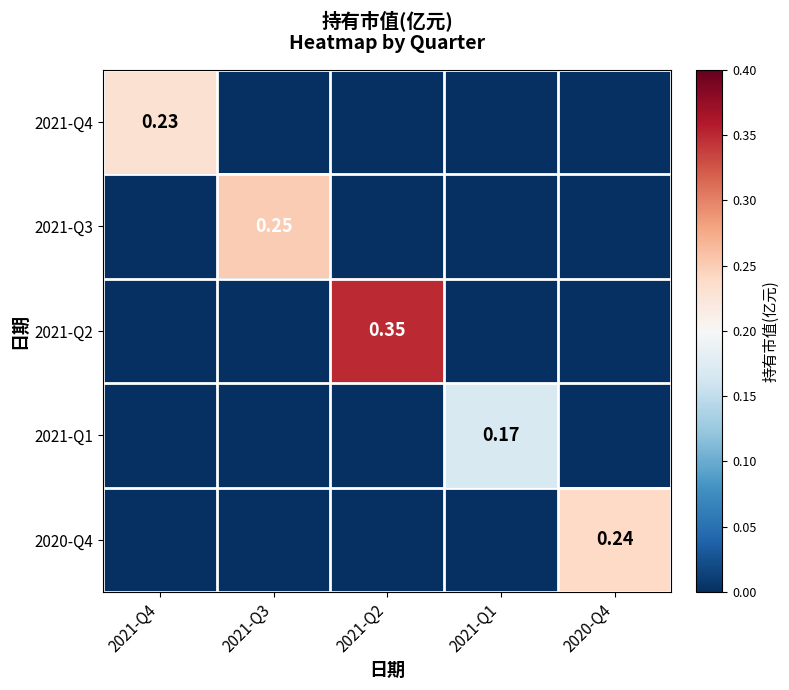

At 2021-Q1, list the series in order from smallest to largest.

2021-Q4, 2021-Q3, 2021-Q2, 2020-Q4, 2021-Q1